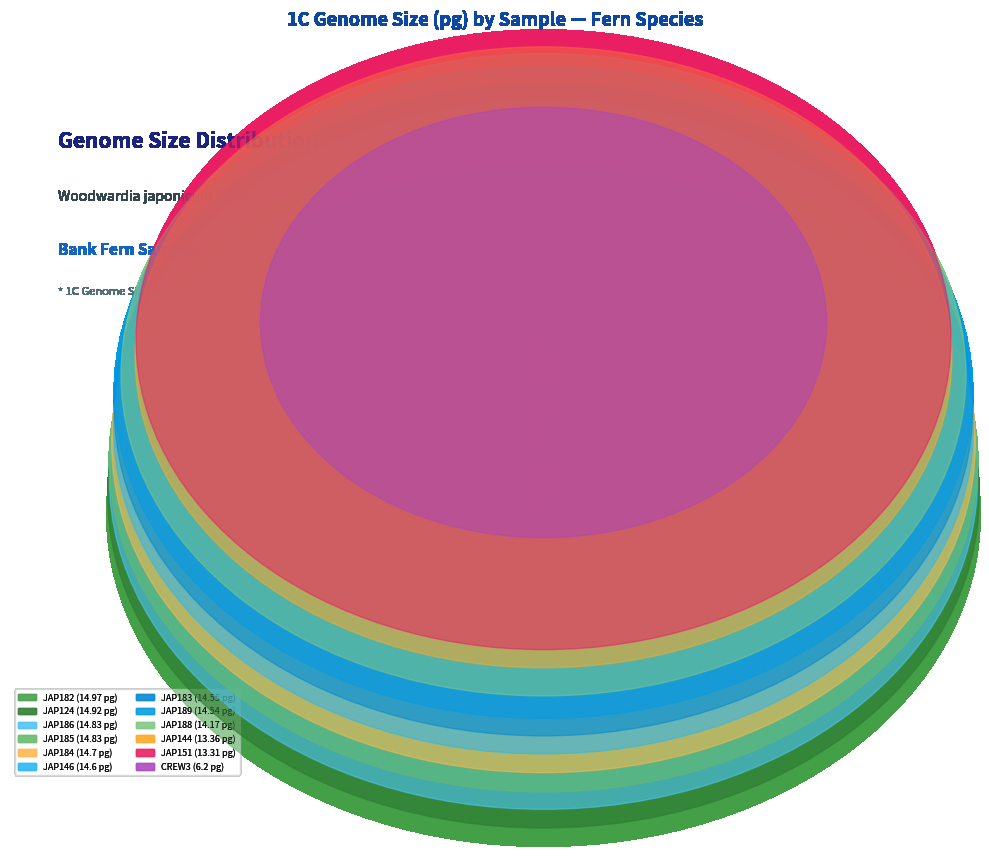

Is it true that JAP182 is 9% of the pie?

True